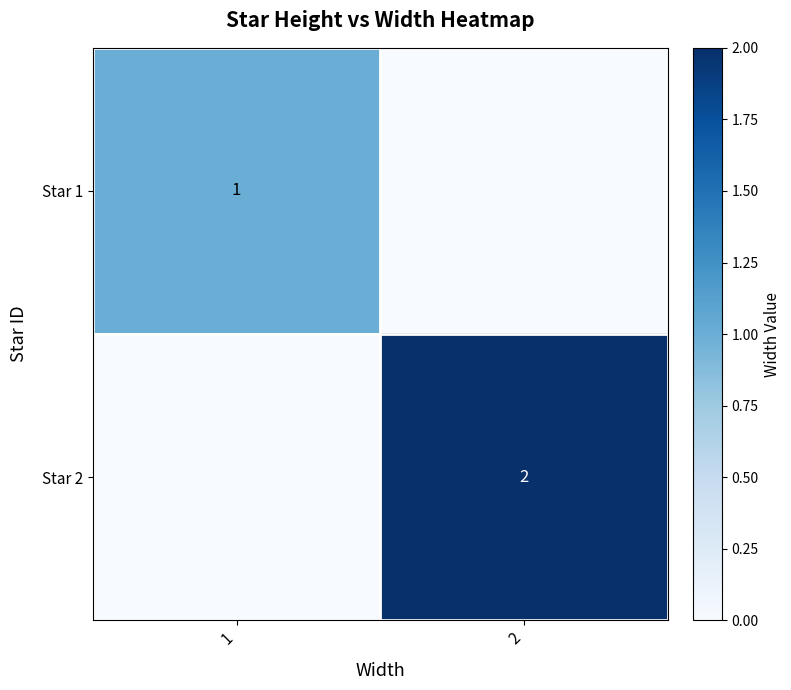

The Star 1 series shows 0 at 1. True or false?

False